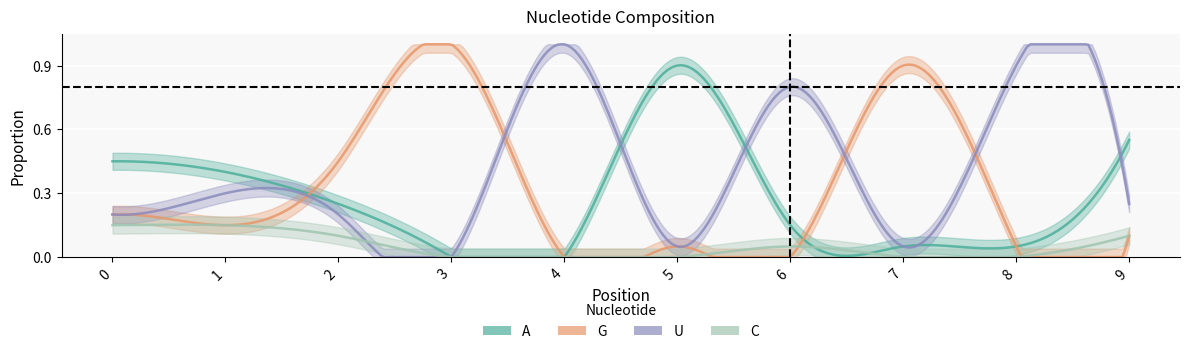

Which series has the widest spread of values?

G